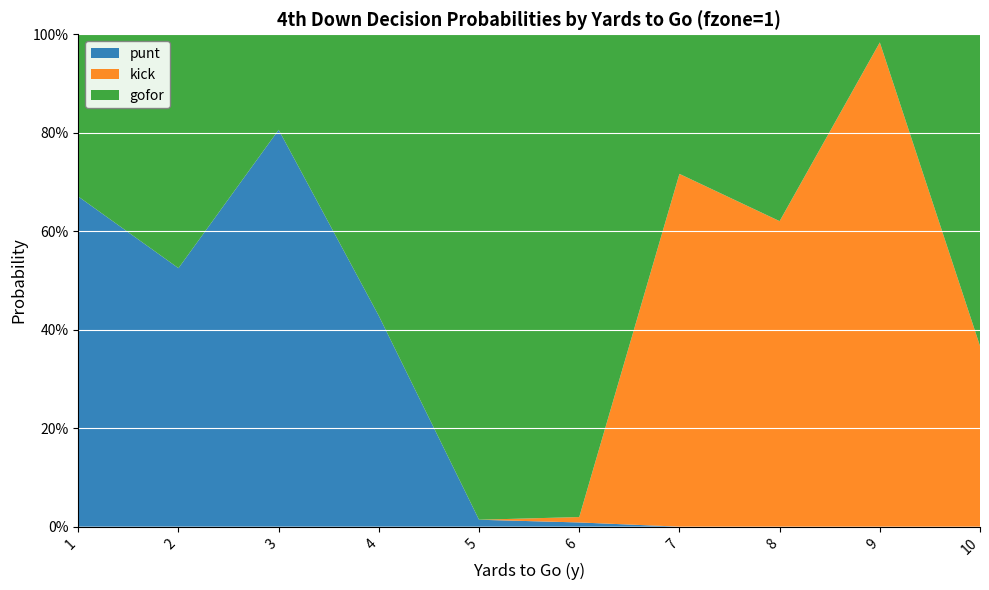

Reading left to right, list all the values displayed in this chart.

gofor: 0.3	0.5	0.2	0.6	1.0	1.0	0.3	0.4	0.0	0.6
punt: 0.7	0.5	0.8	0.4	0.0	0.0	0.0	0.0	0.0	0.0
kick: 0.0	0.0	0.0	0.0	0.0	0.0	0.7	0.6	1.0	0.4